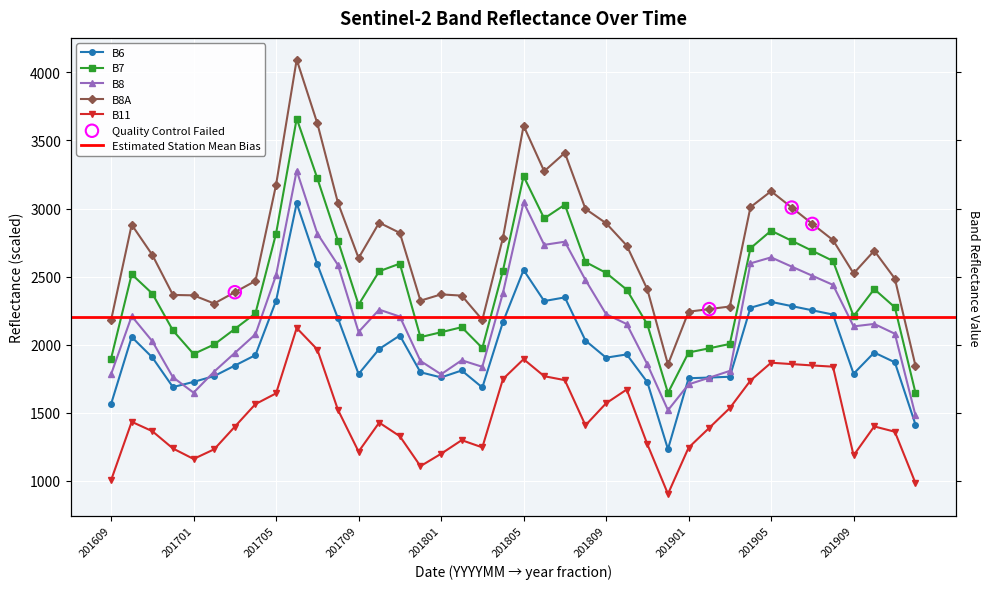

What is the total value across all series at 201903?

9390